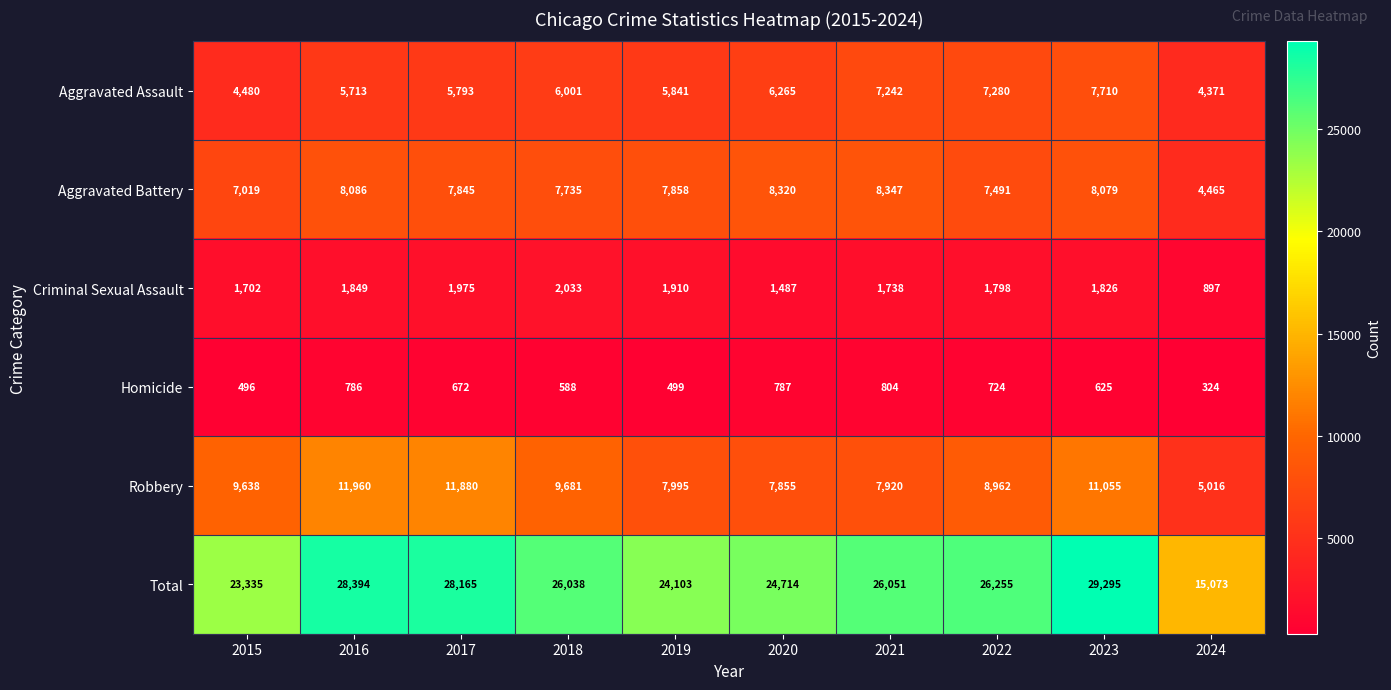

The value of Robbery at 2017 is 11880. True or false?

True